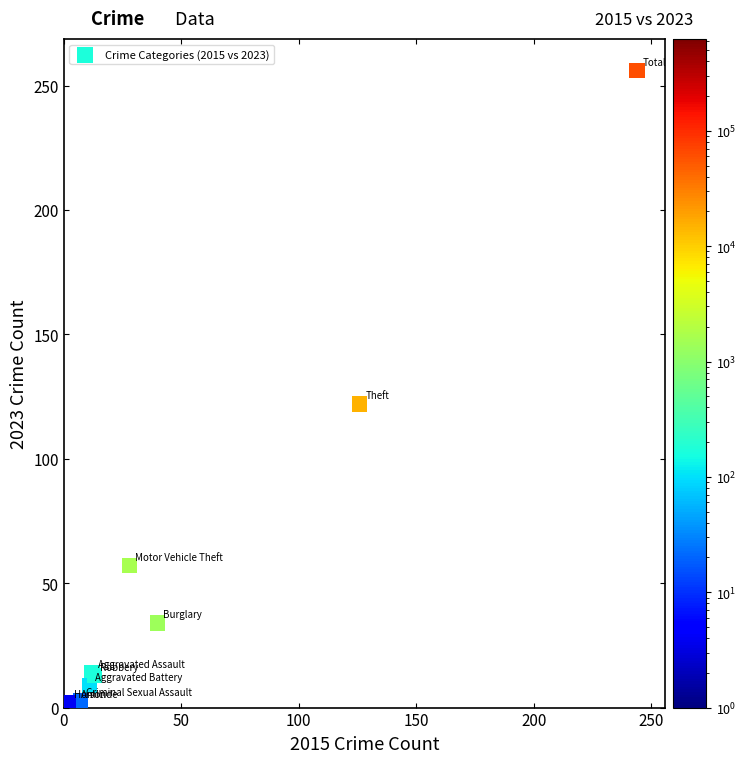

What Y value in the scatter plot is closest to 129?

122